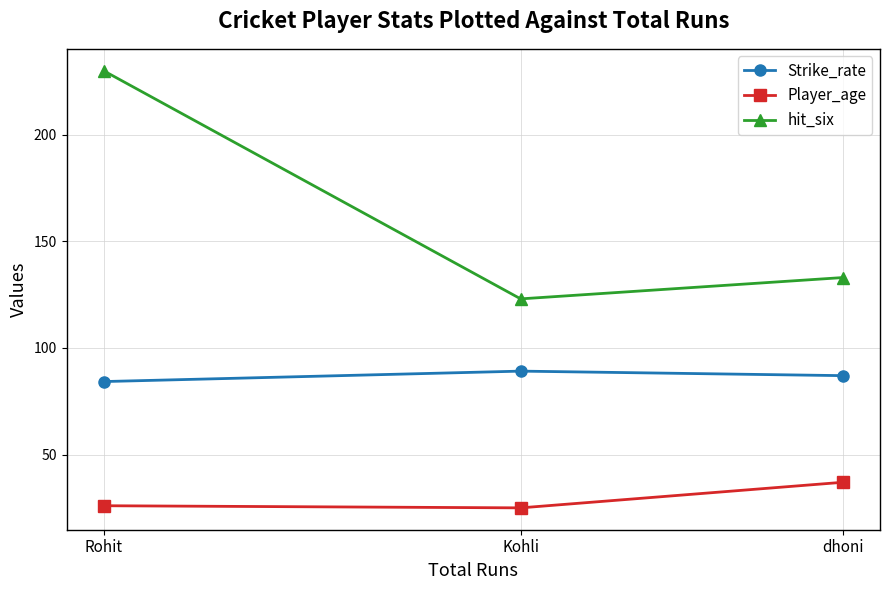

What value does the hit_six series have at Kohli?

123.0